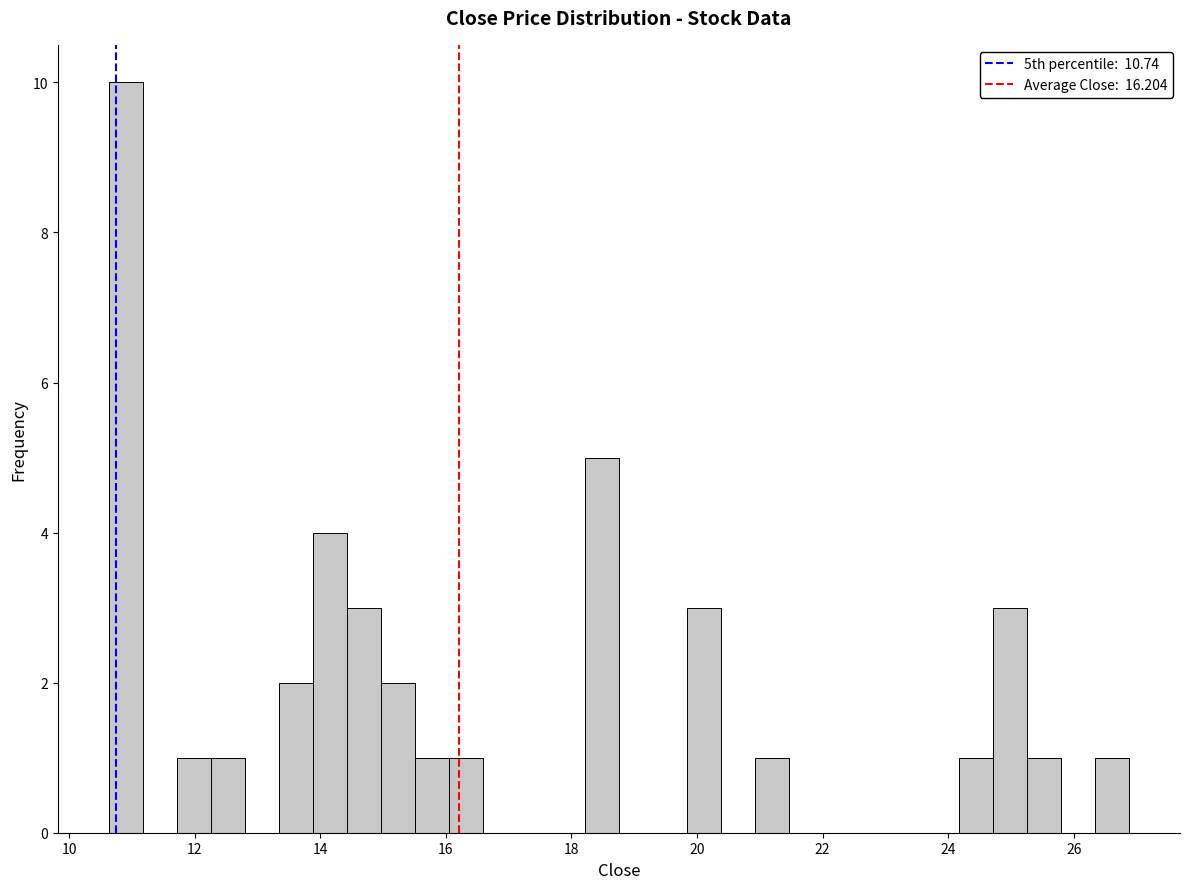

Read against the x-axis, roughly where is the centre of the tallest bar?

11.0